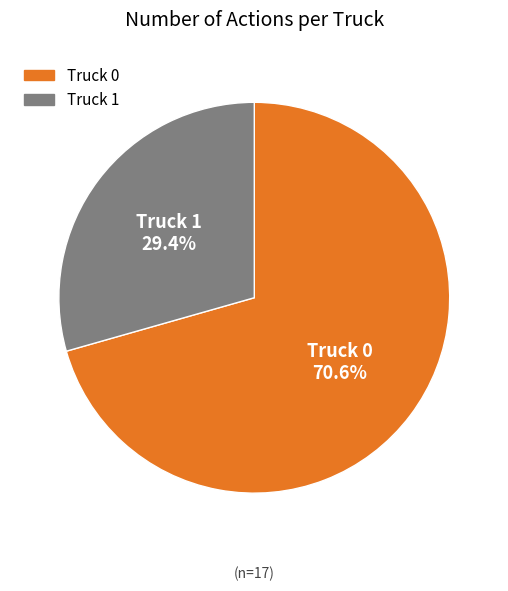

To the nearest percent, what portion does Truck 1 represent?

29%